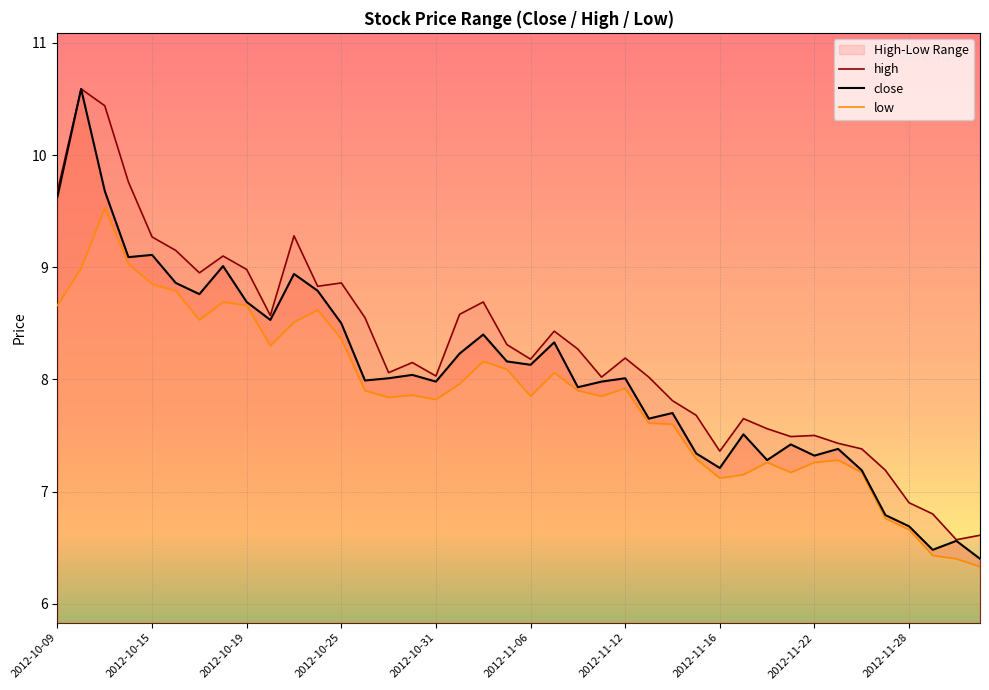

What is the highest value of the close series?

10.6